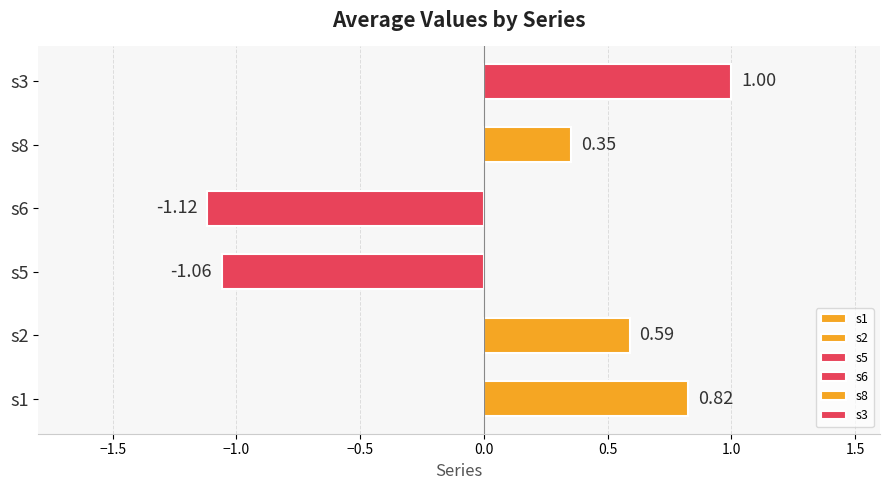

How many bars are there in total?

6